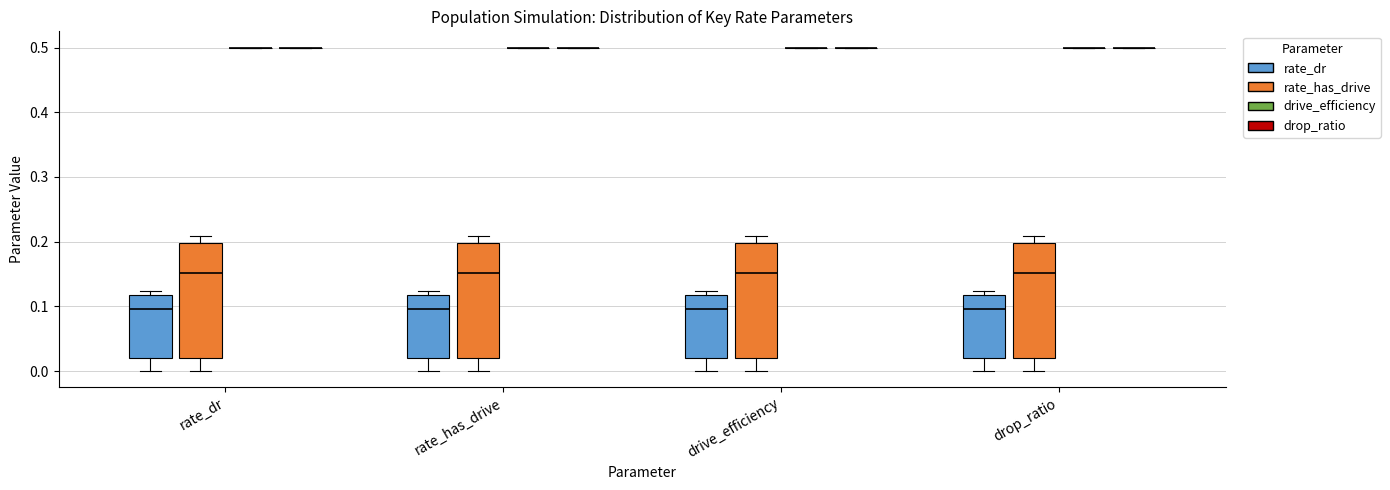

Reading left to right, transcribe this box plot: for each box, give where its median line is, the range the box spans, and where its two whiskers end, as read against the y-axis. The values are not printed on the chart, so give them approximately, as read against the axis.

rate_dr (rate_dr): median 0.10, box 0.02 to 0.12, whiskers 0.00 to 0.12 (just above the box's upper edge)
rate_dr (rate_has_drive): median 0.15, box 0.02 to 0.20, whiskers 0.00 to 0.21
rate_dr (drive_efficiency): box collapsed to a line at 0.50, whiskers 0.50 to 0.50
rate_dr (drop_ratio): box collapsed to a line at 0.50, whiskers 0.50 to 0.50
rate_has_drive (rate_dr): median 0.10, box 0.02 to 0.12, whiskers 0.00 to 0.12 (just above the box's upper edge)
rate_has_drive (rate_has_drive): median 0.15, box 0.02 to 0.20, whiskers 0.00 to 0.21
rate_has_drive (drive_efficiency): box collapsed to a line at 0.50, whiskers 0.50 to 0.50
rate_has_drive (drop_ratio): box collapsed to a line at 0.50, whiskers 0.50 to 0.50
drive_efficiency (rate_dr): median 0.10, box 0.02 to 0.12, whiskers 0.00 to 0.12 (just above the box's upper edge)
drive_efficiency (rate_has_drive): median 0.15, box 0.02 to 0.20, whiskers 0.00 to 0.21
drive_efficiency (drive_efficiency): box collapsed to a line at 0.50, whiskers 0.50 to 0.50
drive_efficiency (drop_ratio): box collapsed to a line at 0.50, whiskers 0.50 to 0.50
drop_ratio (rate_dr): median 0.10, box 0.02 to 0.12, whiskers 0.00 to 0.12 (just above the box's upper edge)
drop_ratio (rate_has_drive): median 0.15, box 0.02 to 0.20, whiskers 0.00 to 0.21
drop_ratio (drive_efficiency): box collapsed to a line at 0.50, whiskers 0.50 to 0.50
drop_ratio (drop_ratio): box collapsed to a line at 0.50, whiskers 0.50 to 0.50